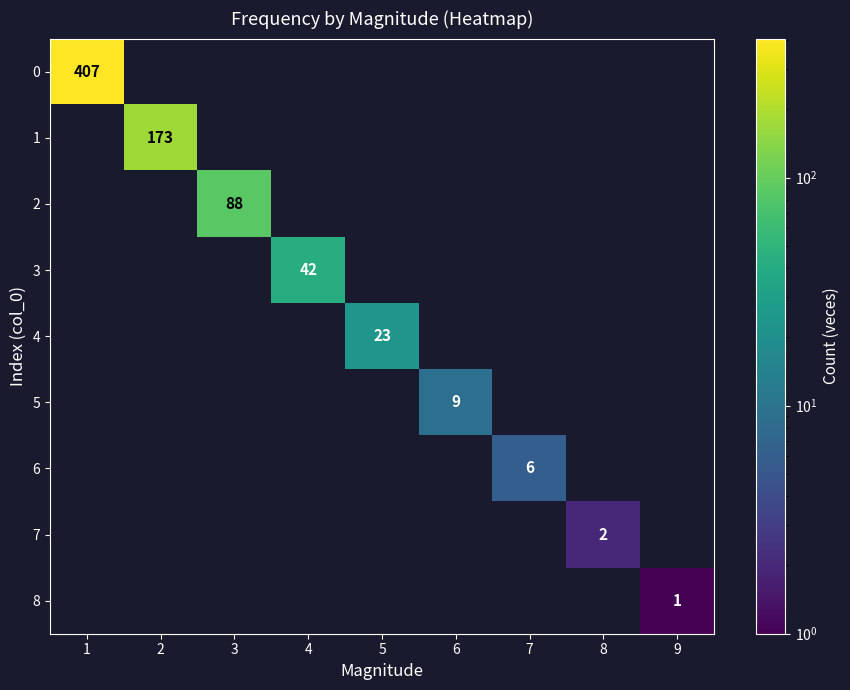

The value of 3 at 7 is 0. True or false?

True